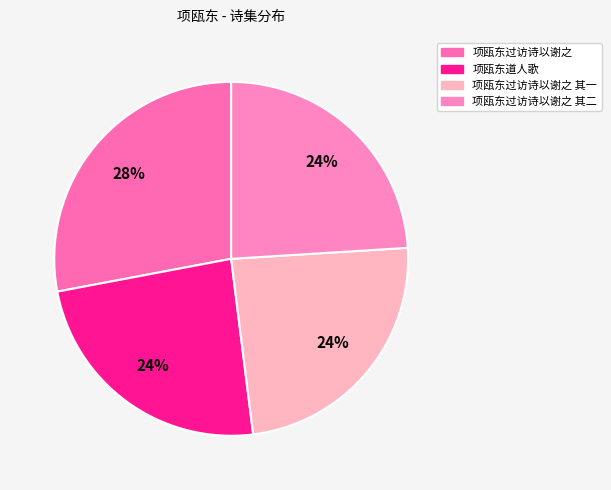

Which slice is the largest?

项瓯东过访诗以谢之